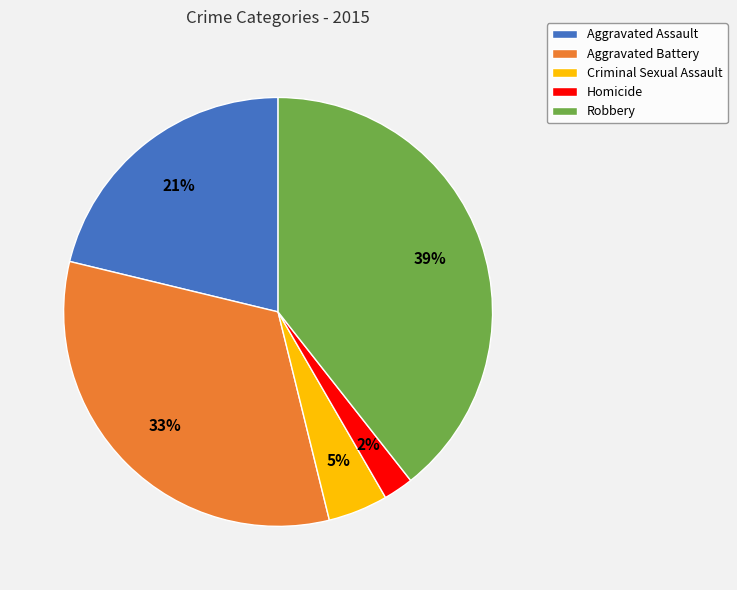

Is the sum of Homicide and Criminal Sexual Assault greater than half?

No